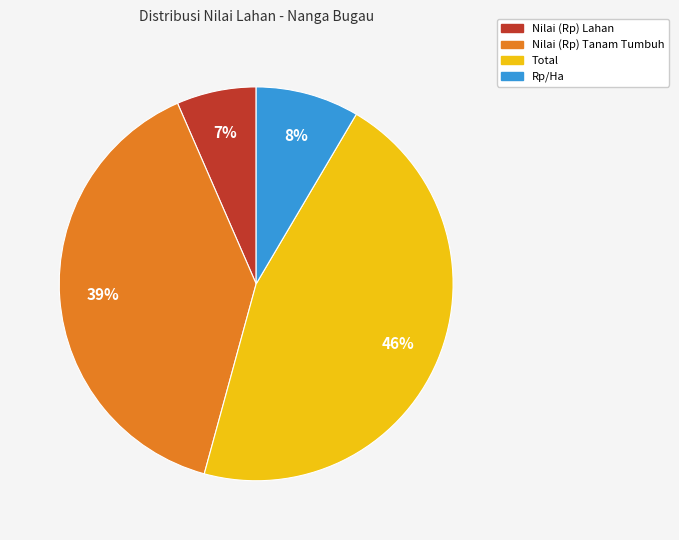

To the nearest percent, what percentage of the pie is Nilai (Rp) Tanam Tumbuh?

39%